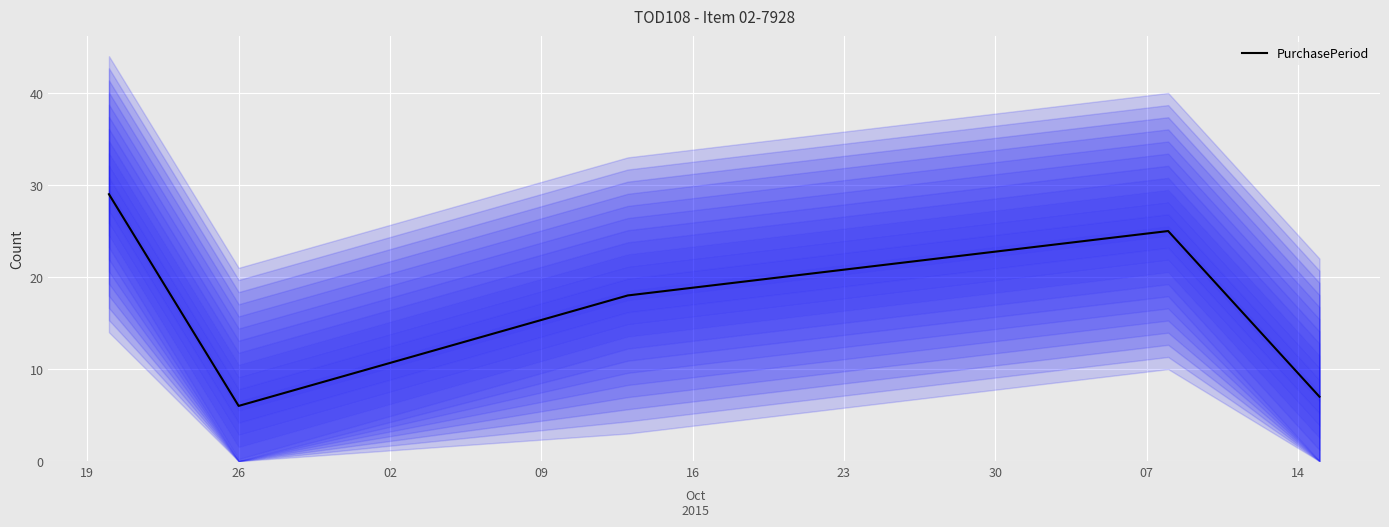

The chart shows a value of 29 at 19. True or false?

True